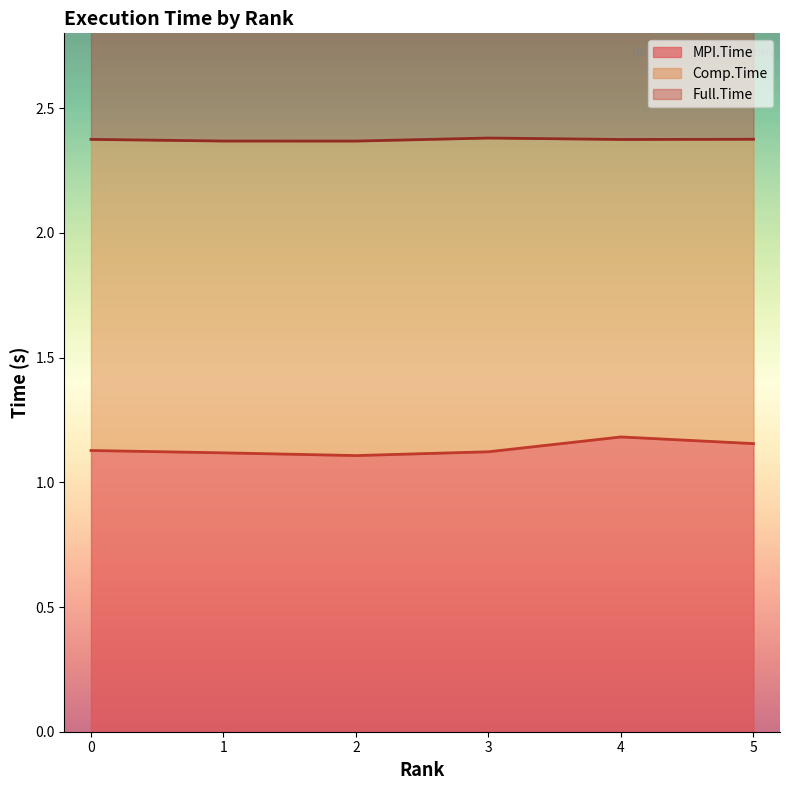

What is the lowest value of the MPI.Time series?

1.1